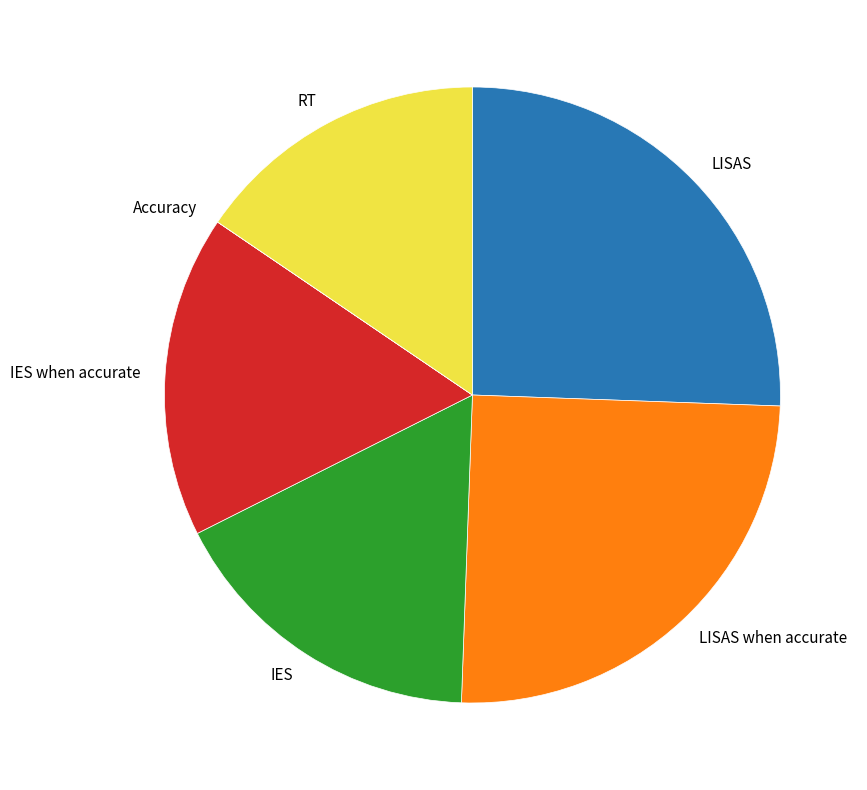

Does IES when accurate account for over 50% of the chart?

No